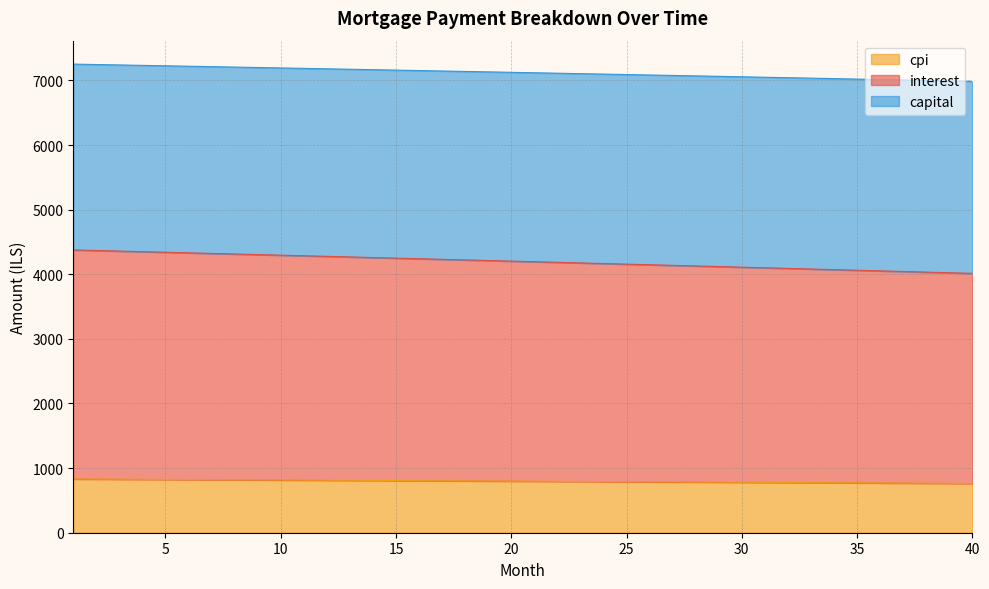

True or false: capital and cpi cross at least once.

False